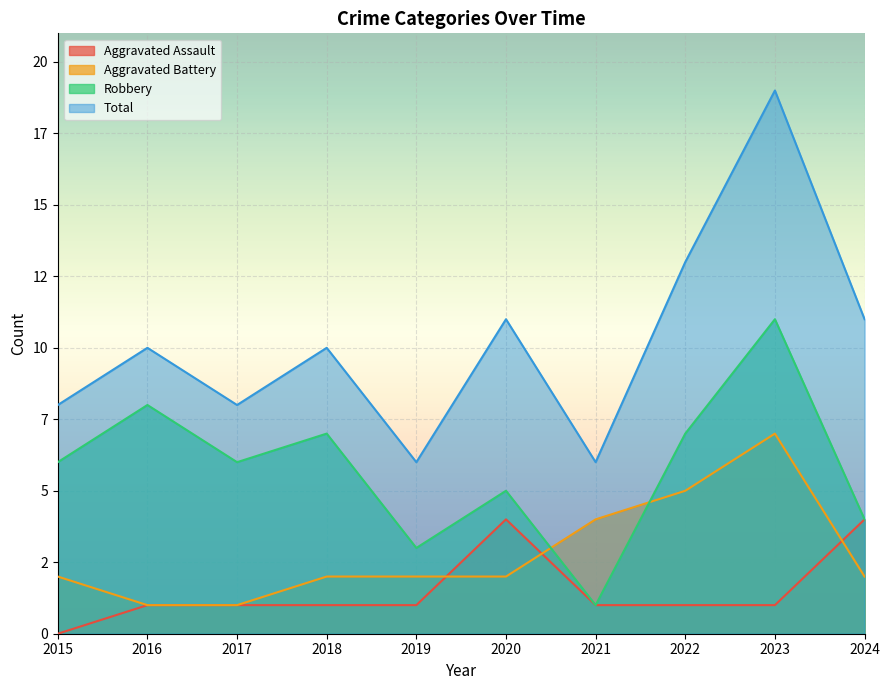

Which series has the widest spread of values?

Total